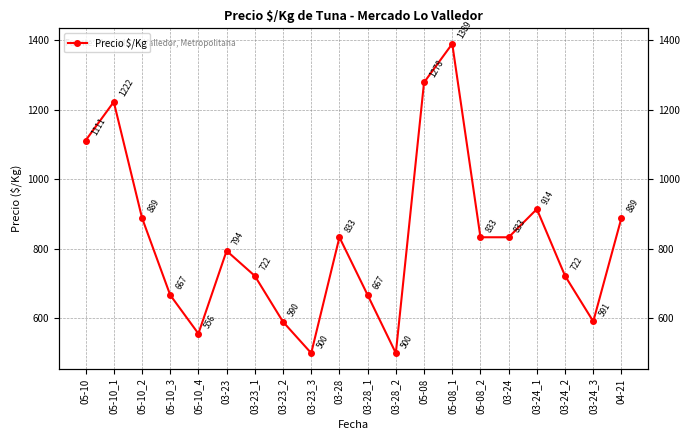

At which category does the data reach its first local peak?

05-10_1